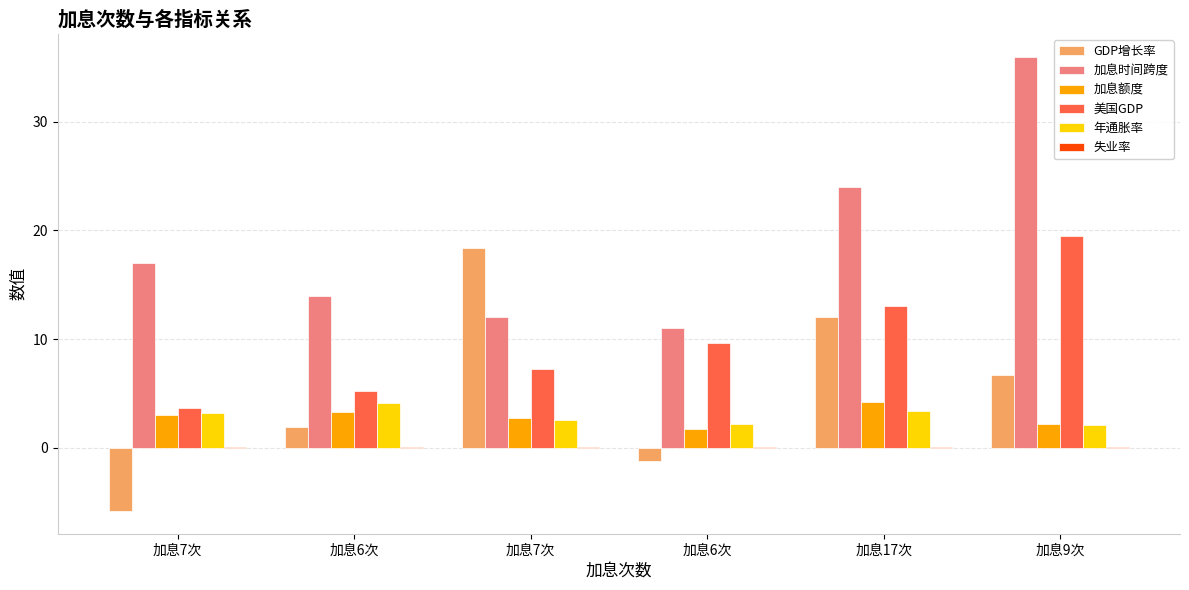

At how many categories does at least one series exceed 5?

6